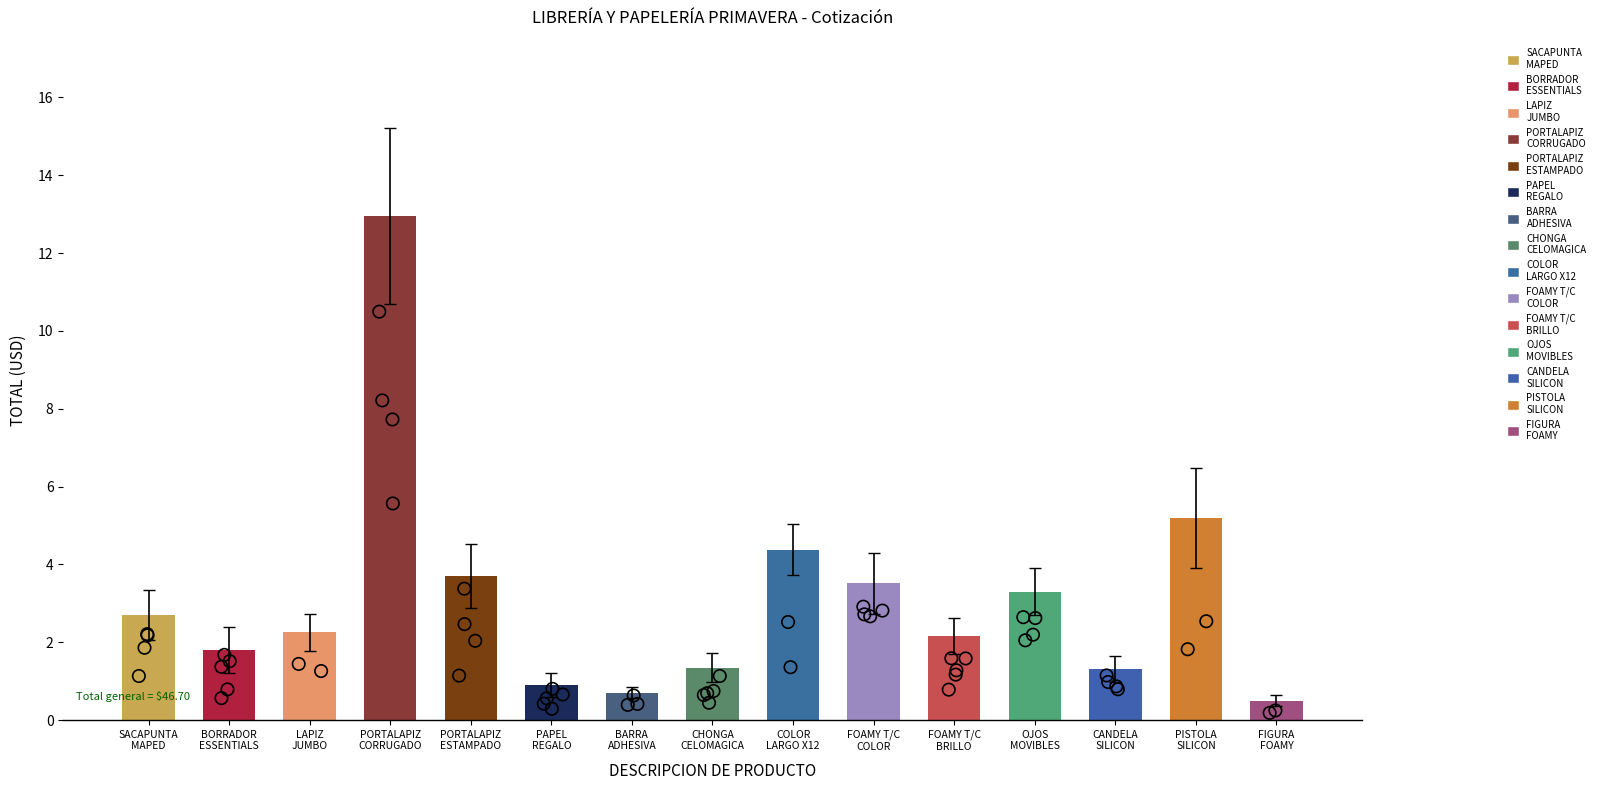

Between PAPEL
REGALO and FOAMY T/C
COLOR, which is larger?

FOAMY T/C
COLOR